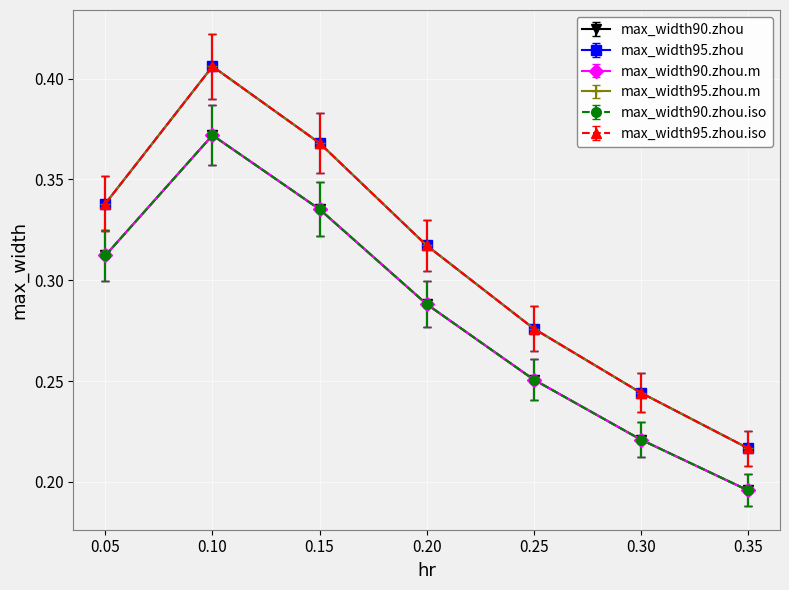

Which category has the lowest value in the max_width95.zhou.iso series?

0.35